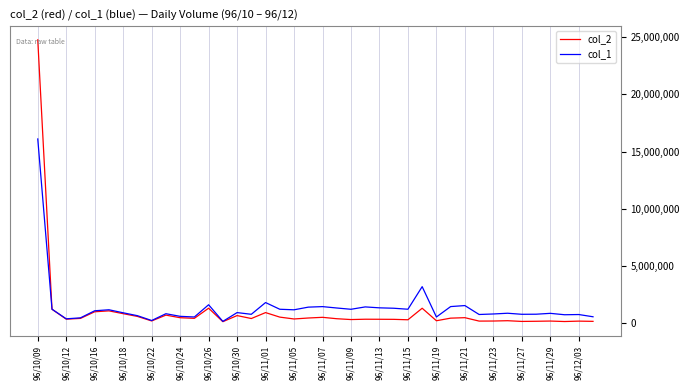

Which series has the widest spread of values?

col_2